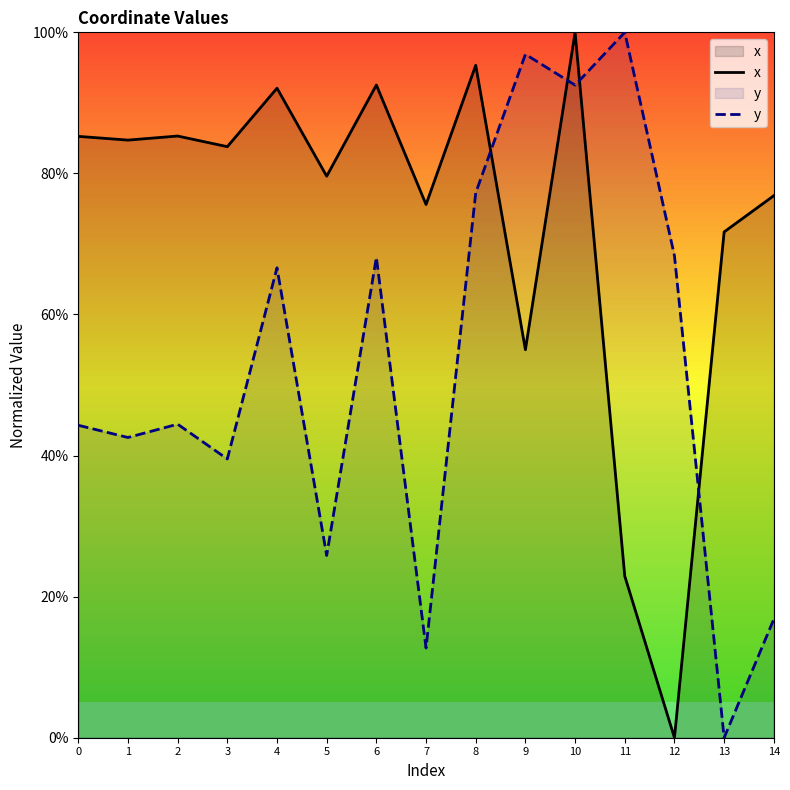

Does the chart have visible grid lines?

No